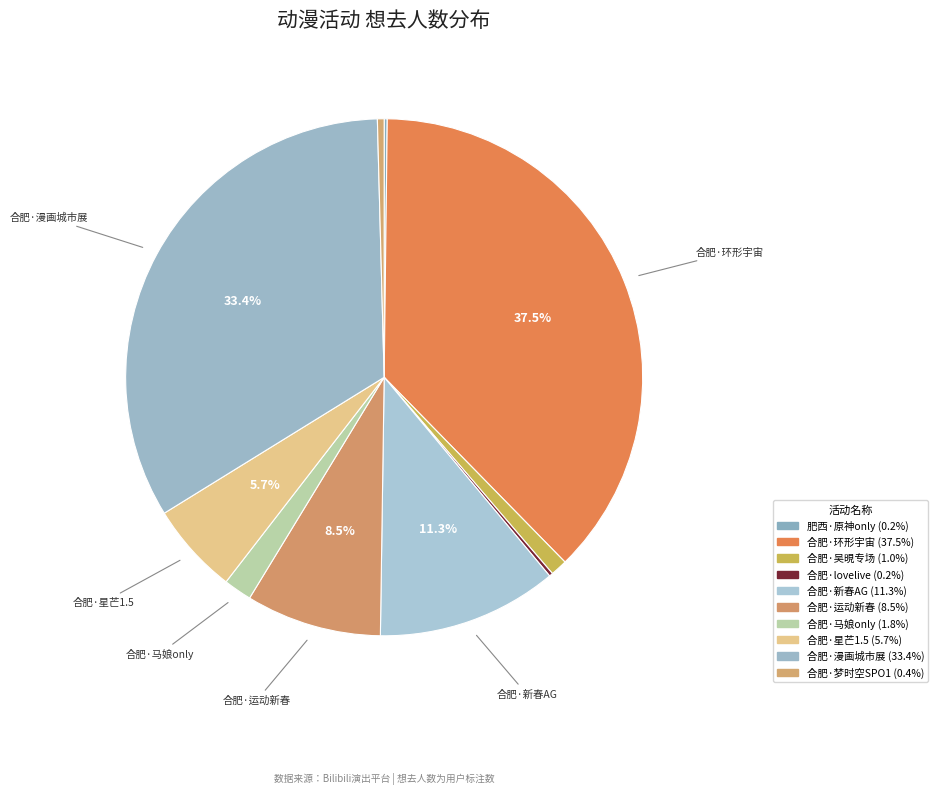

How many slices are in this pie chart?

10